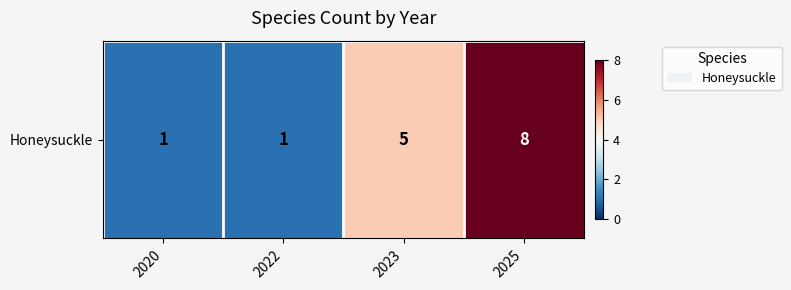

What is the minimum value shown in the chart?

1